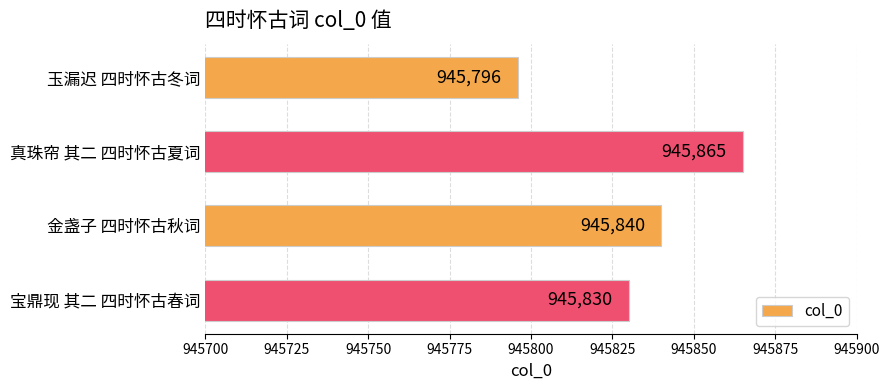

What is the smallest value displayed?

945796